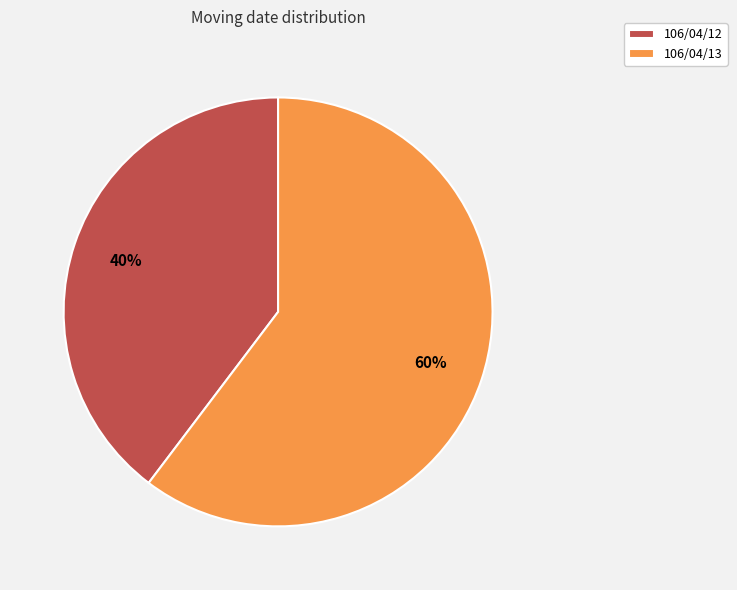

Count the number of slices in the pie.

2